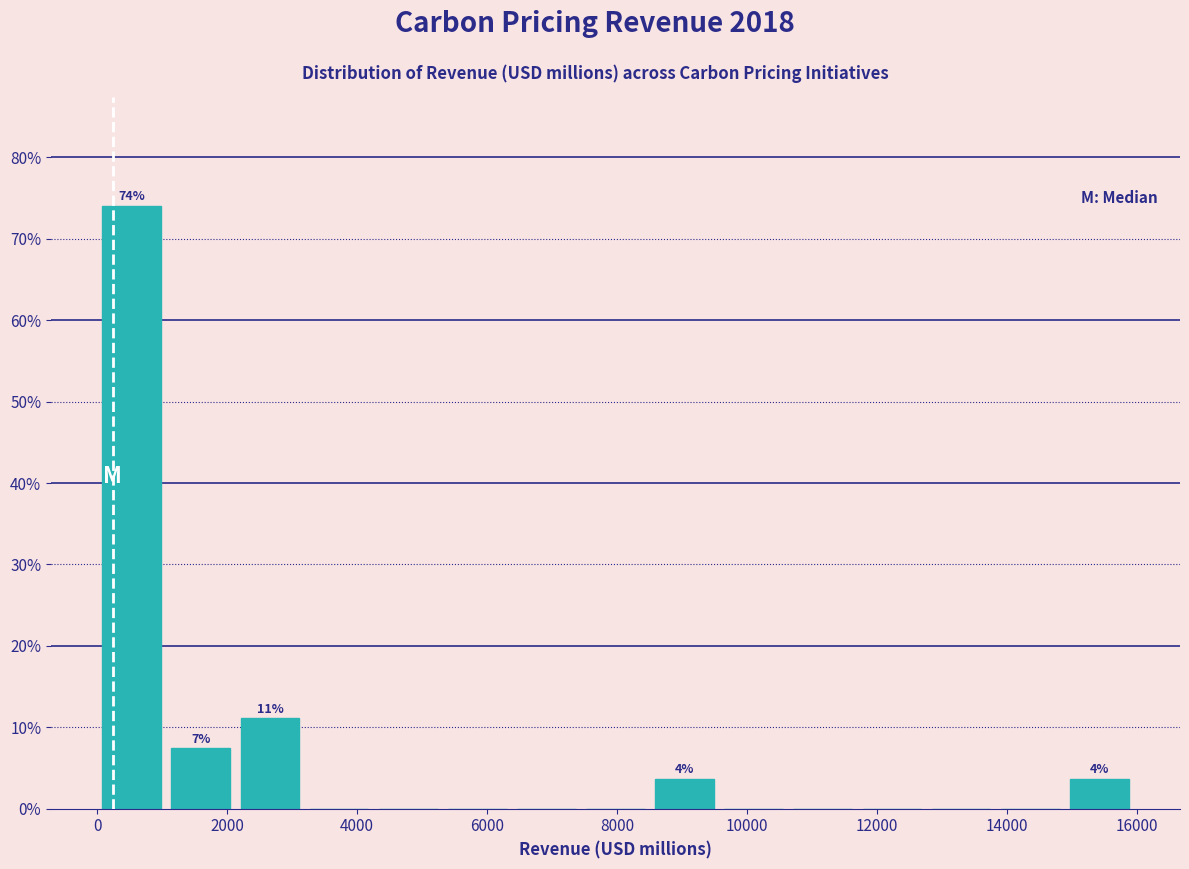

Which range on the x-axis has the tallest bar?

0 to 1000